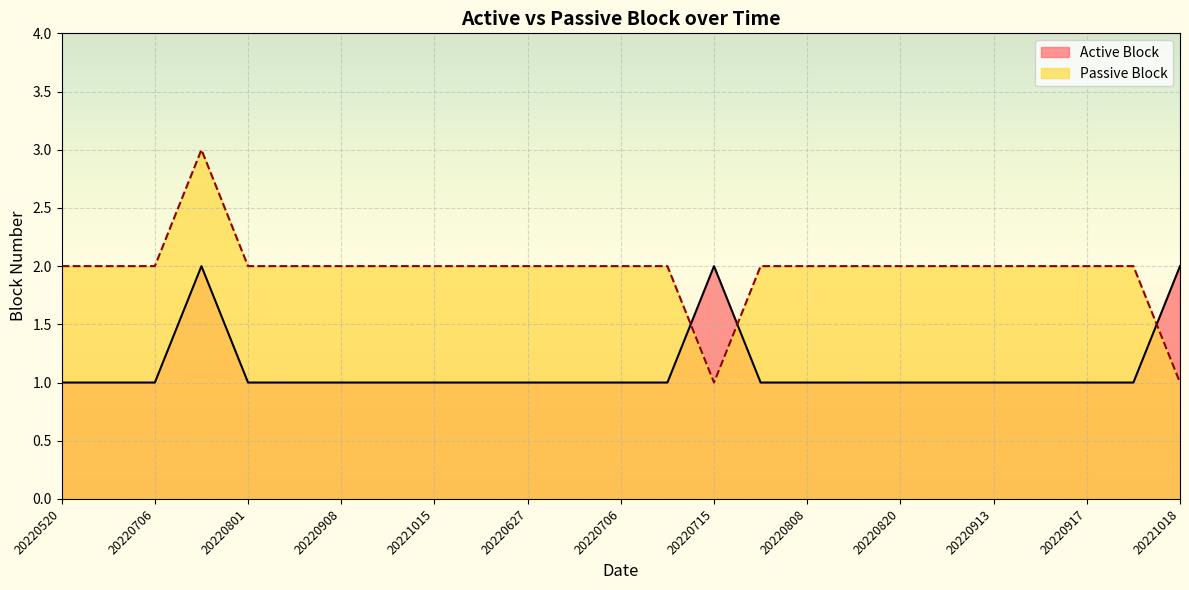

What is the total value across all series at 20220908?

3